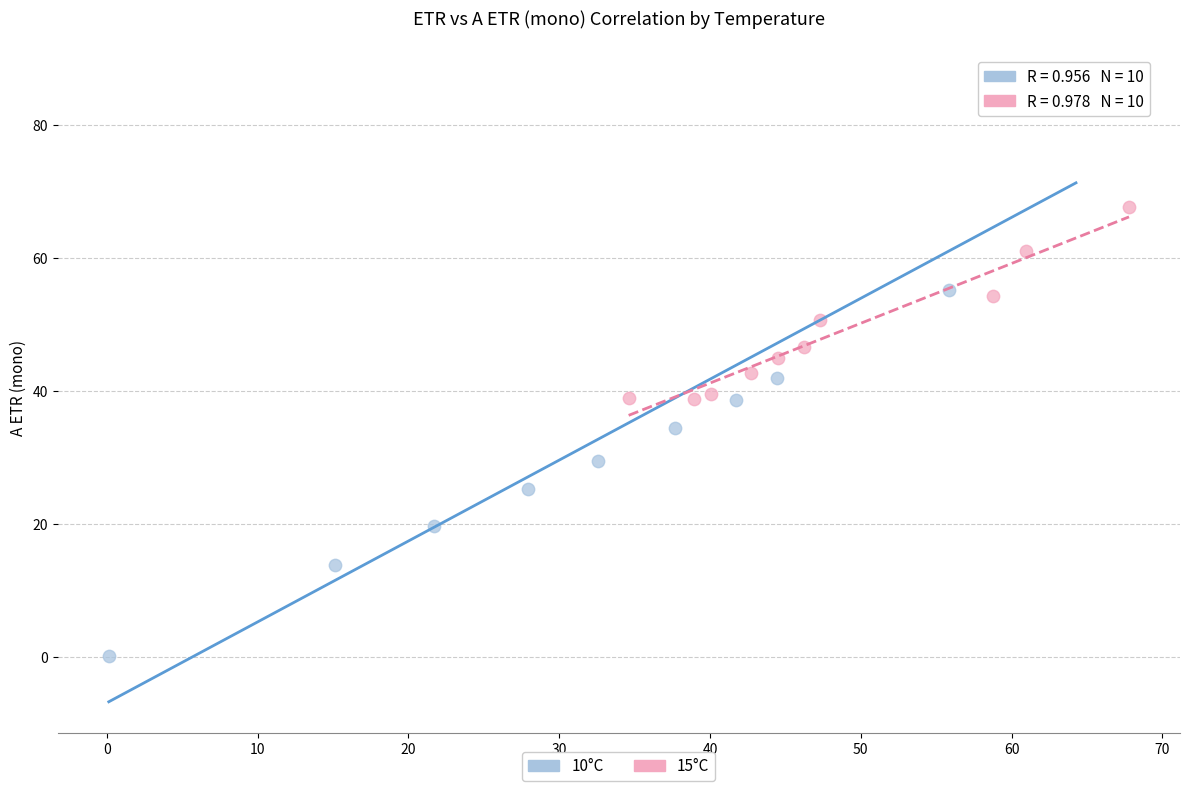

Which series has the largest Y range (max minus min)?

10°C